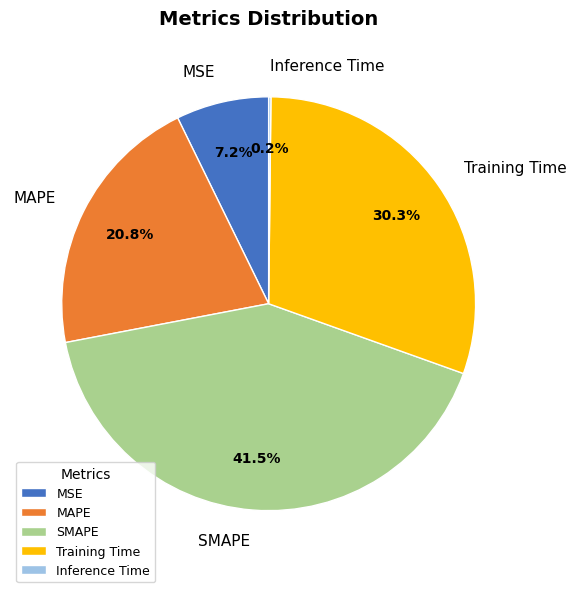

To the nearest percent, what portion does Training Time represent?

30%